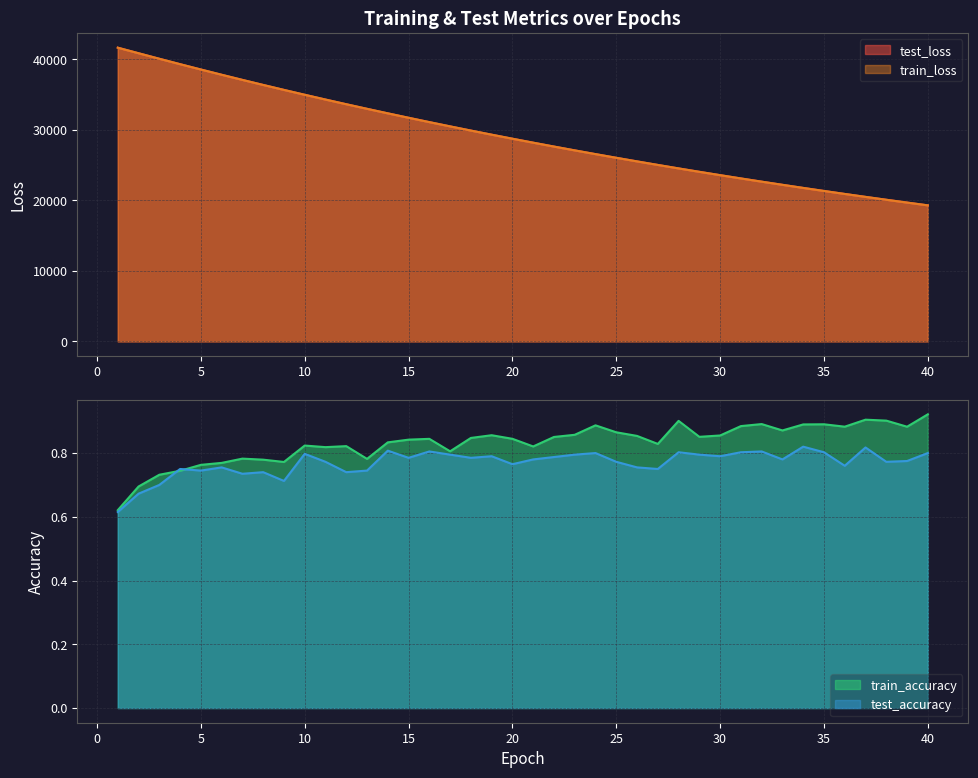

At which label does train_loss first exceed 28755?

1